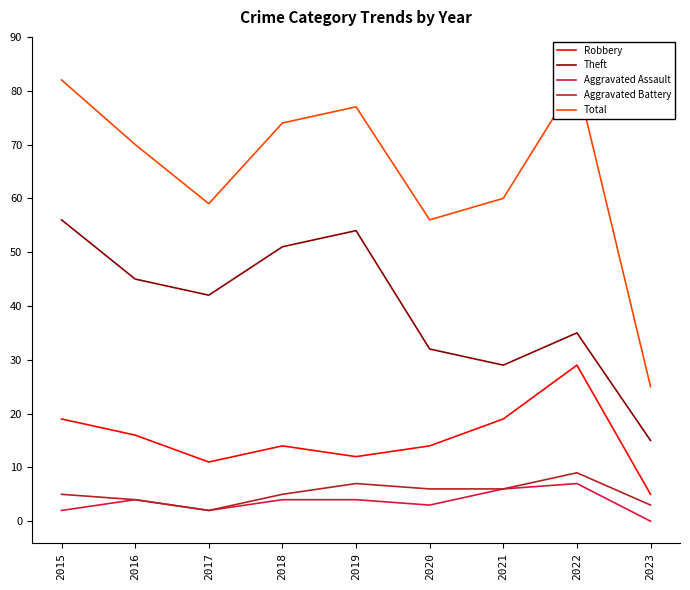

What is the highest value of the Total series?

82